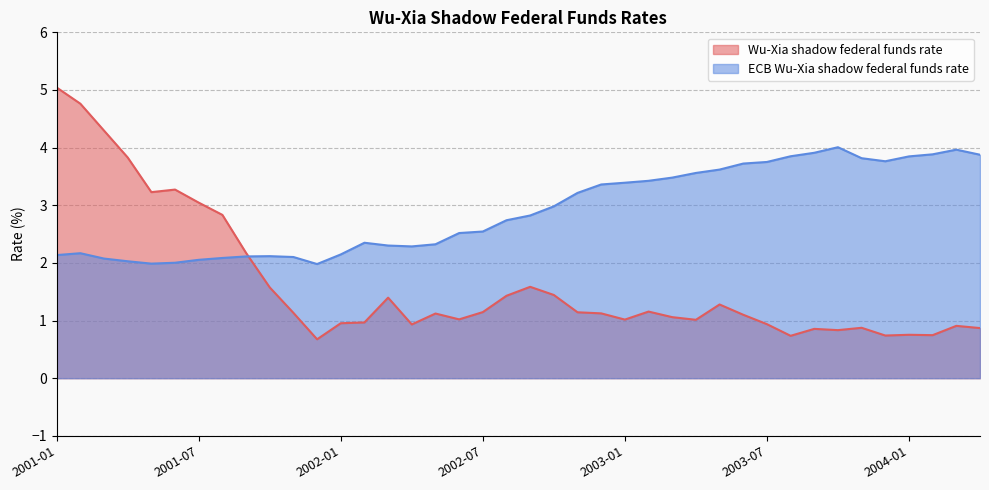

What are all the series names shown in the legend?

Wu-Xia shadow federal funds rate, ECB Wu-Xia shadow federal funds rate